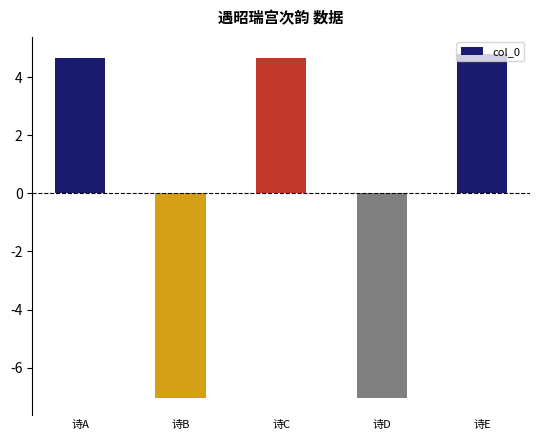

The chart shows a value of 1.1 at 诗E. True or false?

False